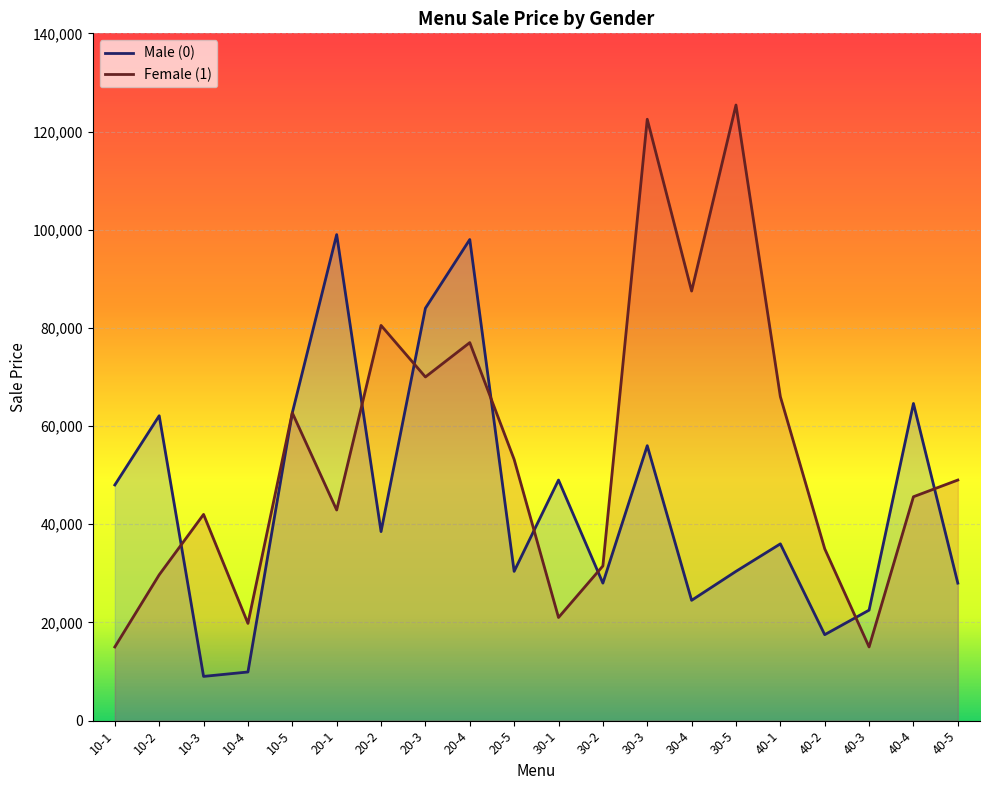

Which series has the largest range (max minus min)?

Female (1)